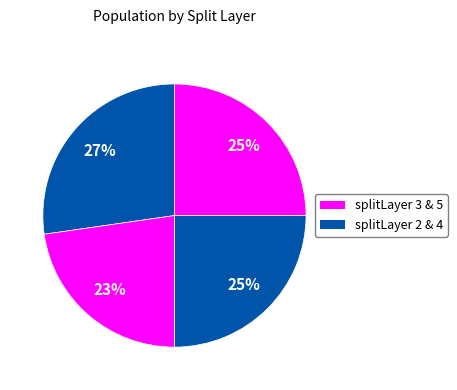

Which category has the biggest portion of the pie?

2